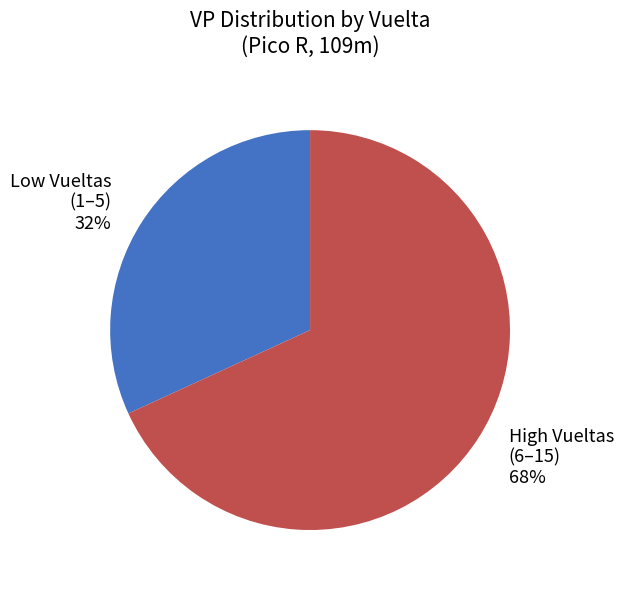

To the nearest percent, what is the difference between the largest and smallest slice percentages?

36%